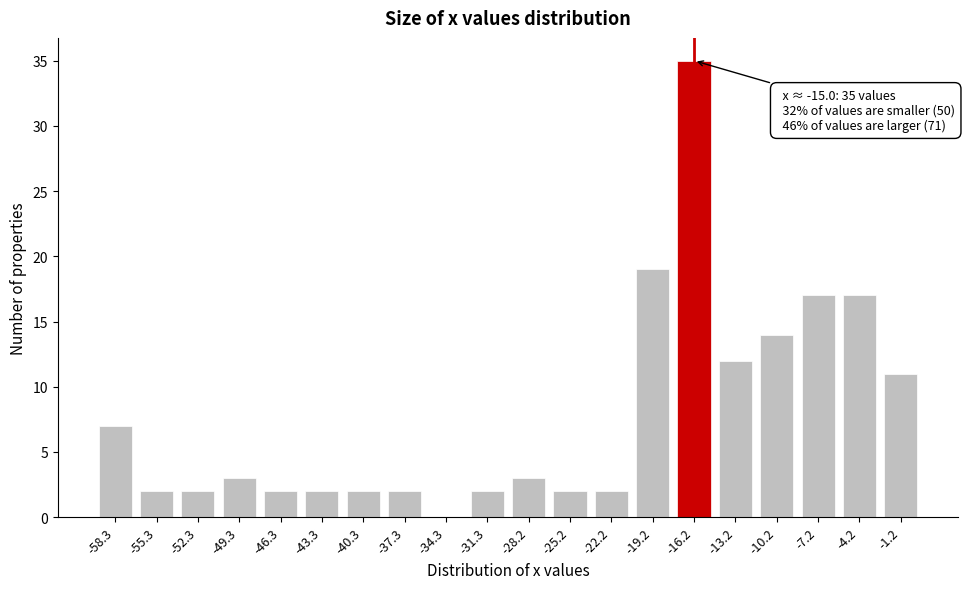

Reading left to right, what are all the values shown in this chart?

-58.3=7	-55.3=2	-52.3=2	-49.3=3	-46.3=2	-43.3=2	-40.3=2	-37.3=2	-34.3=0	-31.3=2	-28.2=3	-25.2=2	-22.2=2	-19.2=19	-16.2=35	-13.2=12	-10.2=14	-7.2=17	-4.2=17	-1.2=11